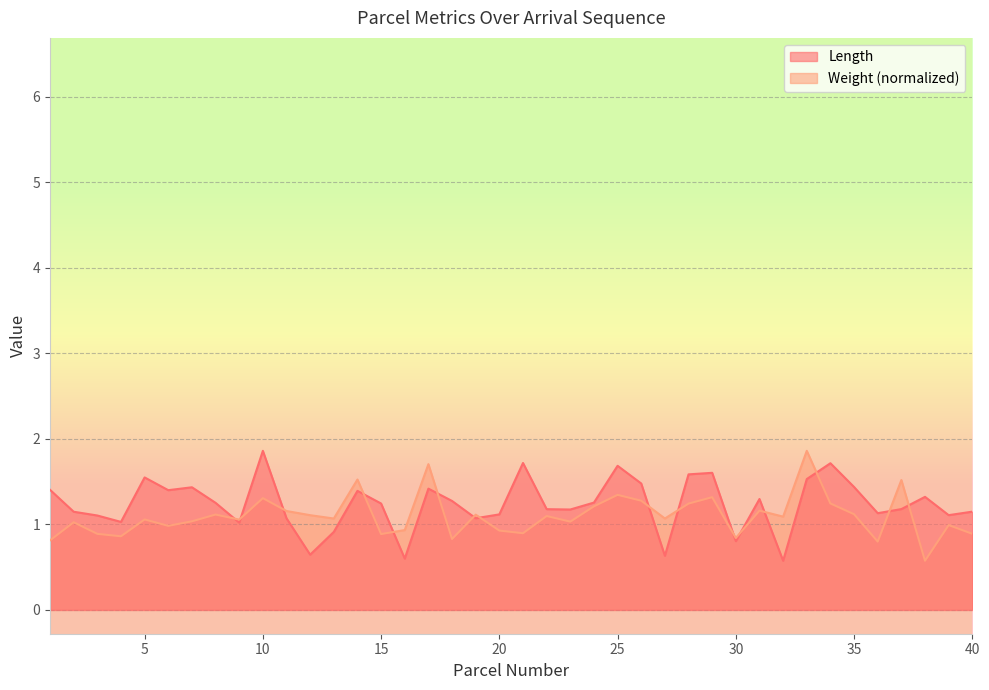

How many lines are shown in the chart?

2